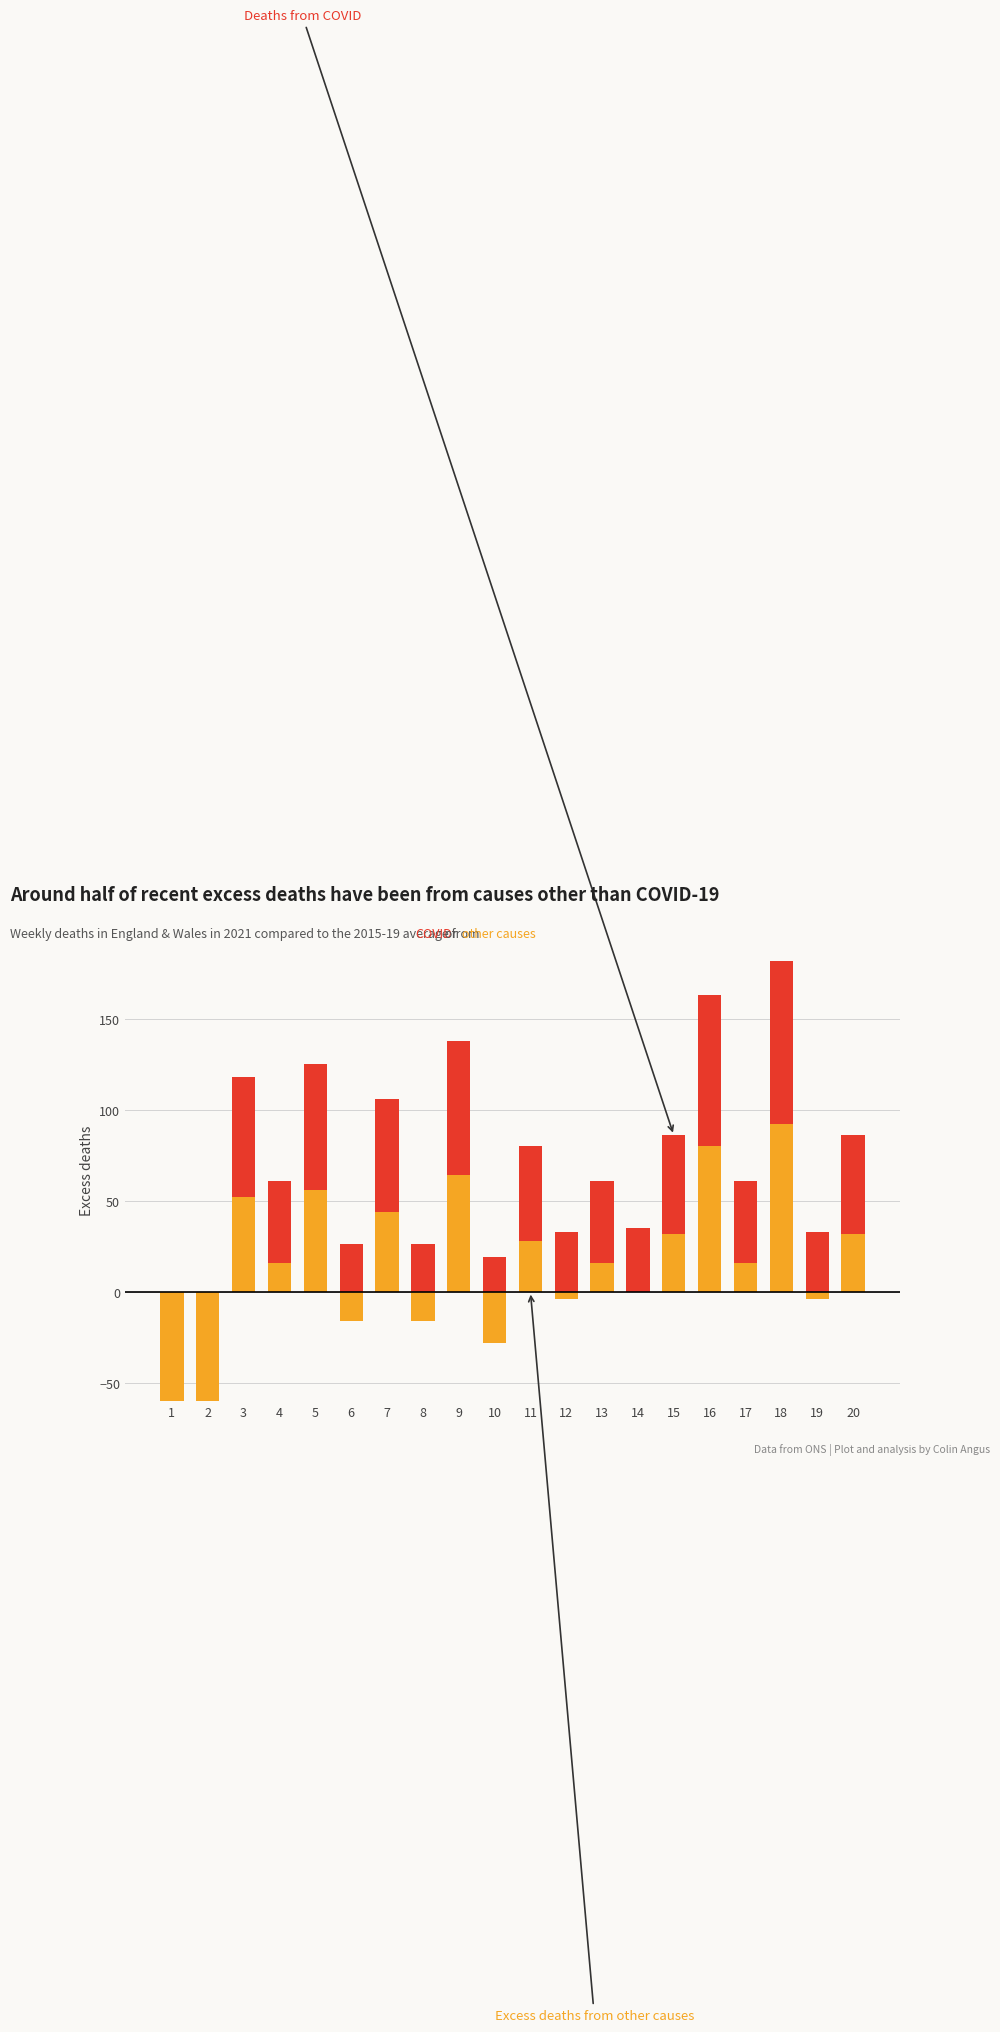

How many categories are shown in the chart?

20